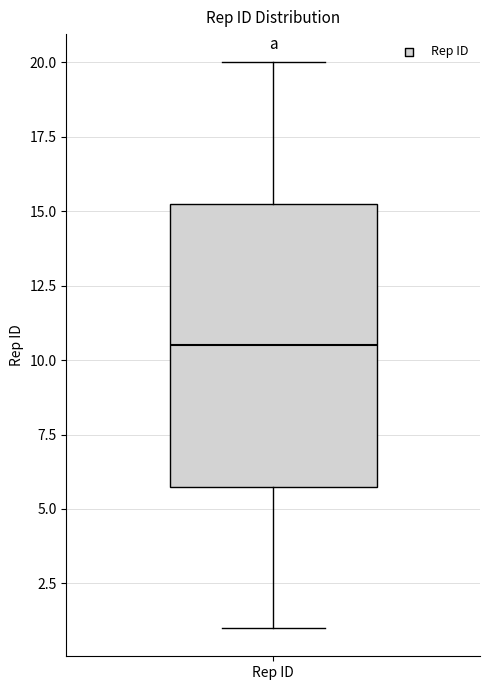

Read this box plot against the y-axis: the position of the median line, the range covered by the box, and the ends of both whiskers. The values are not printed on the chart, so give them approximately, as read against the axis.

median 10.5, box 6.0 to 15.5, whiskers 1.0 to 20.0